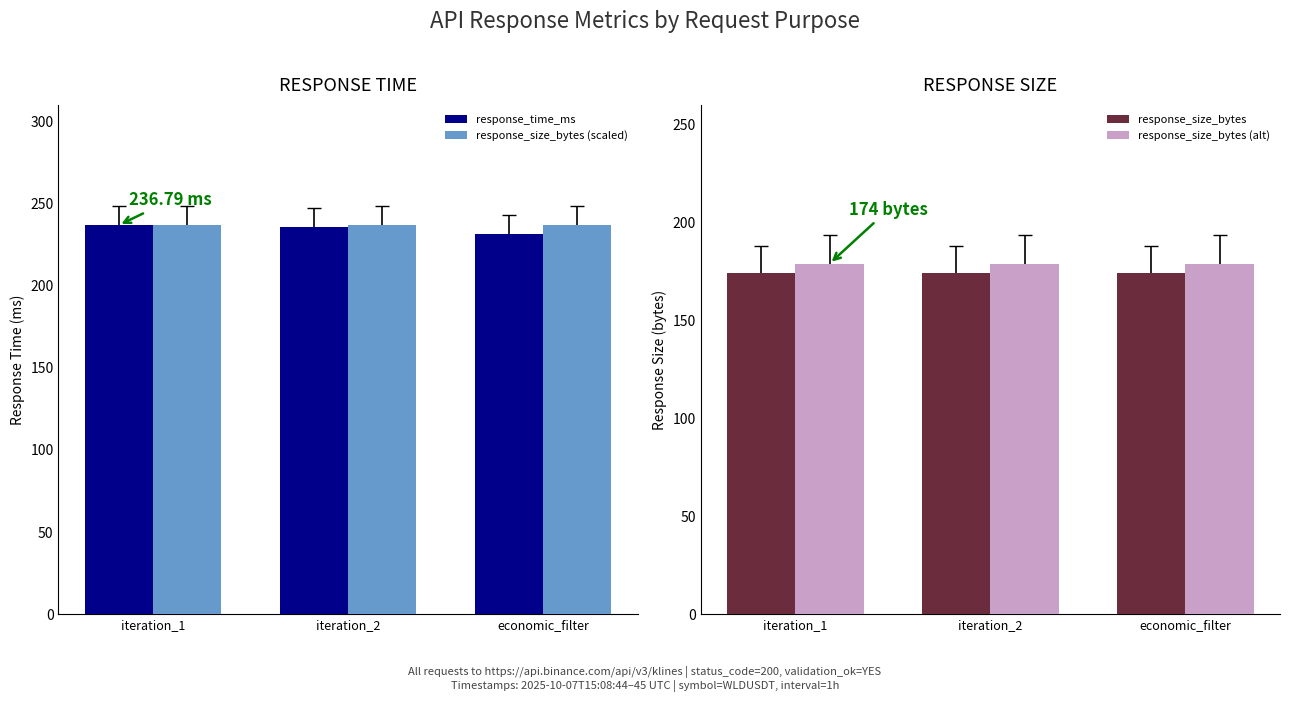

Reading left to right, what are all the values shown in this chart?

response_time_ms: 236.8	235.6	231.6
response_size_bytes (scaled): 236.8	236.8	236.8
response_size_bytes: 174.0	174.0	174.0
response_size_bytes (alt): 179.0	179.0	179.0